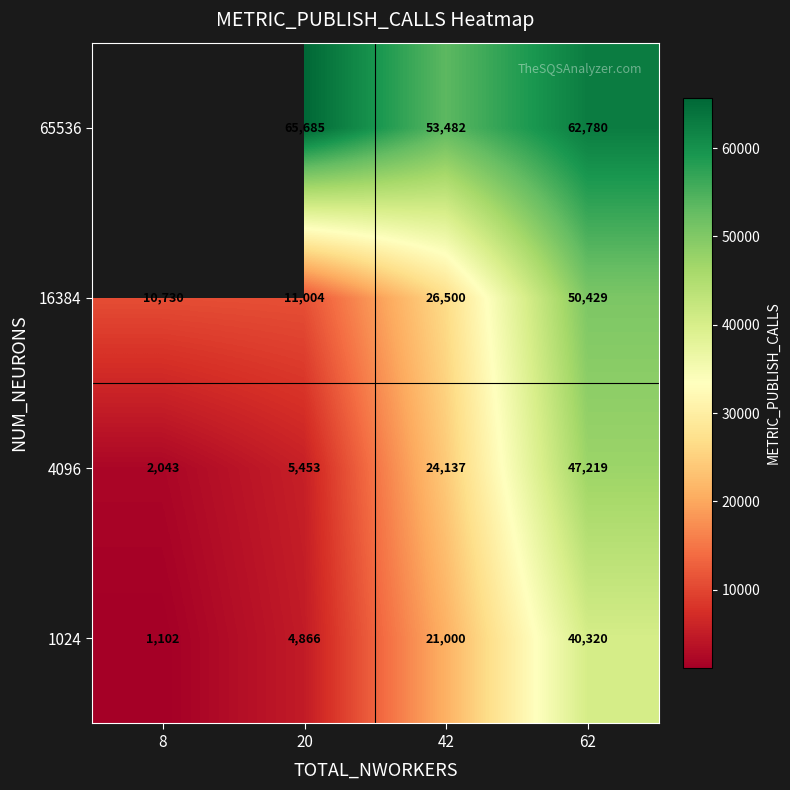

What is the maximum value for 1024?

40320